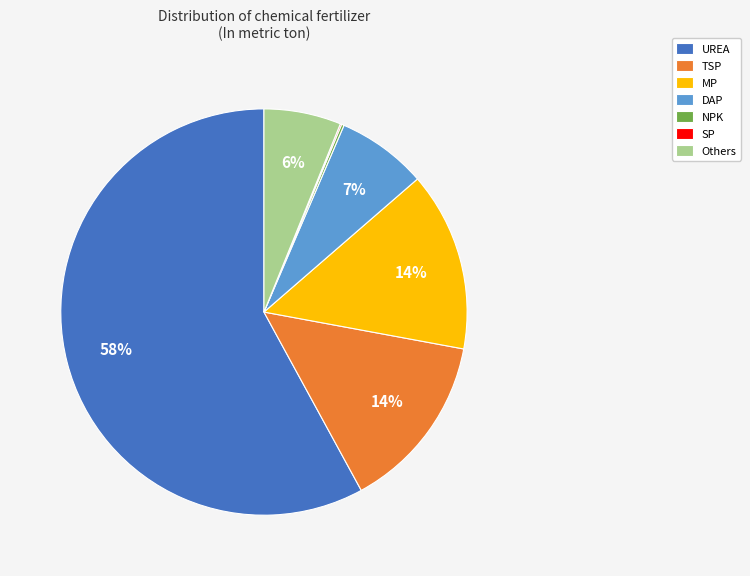

Is UREA the majority of the pie?

Yes